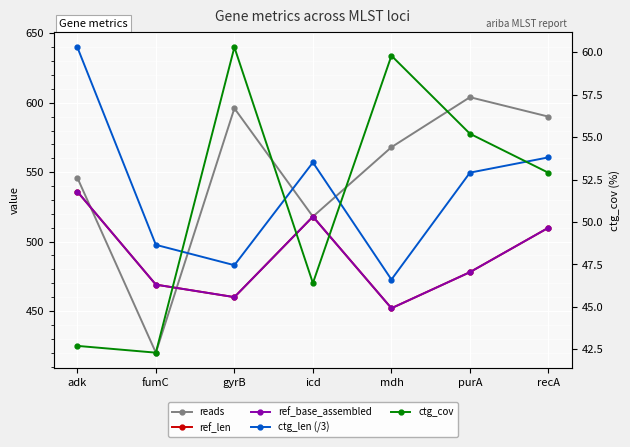

Reading left to right, extract all data points from this chart.

reads: 546.0	420.0	596.0	518.0	568.0	604.0	590.0
ref_len: 536.0	469.0	460.0	518.0	452.0	478.0	510.0
ref_base_assembled: 536.0	469.0	460.0	518.0	452.0	478.0	510.0
ctg_len (/3): 640.0	497.7	483.0	557.0	472.7	549.7	560.7
ctg_cov: 42.7	42.3	60.3	46.4	59.8	55.2	52.9